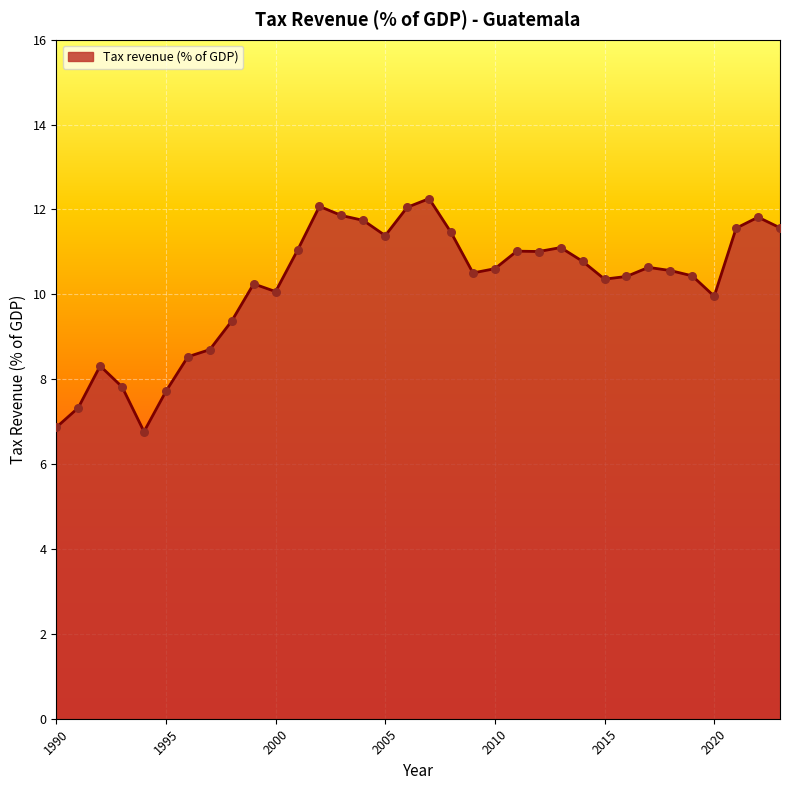

What is the minimum value shown in the chart?

6.8